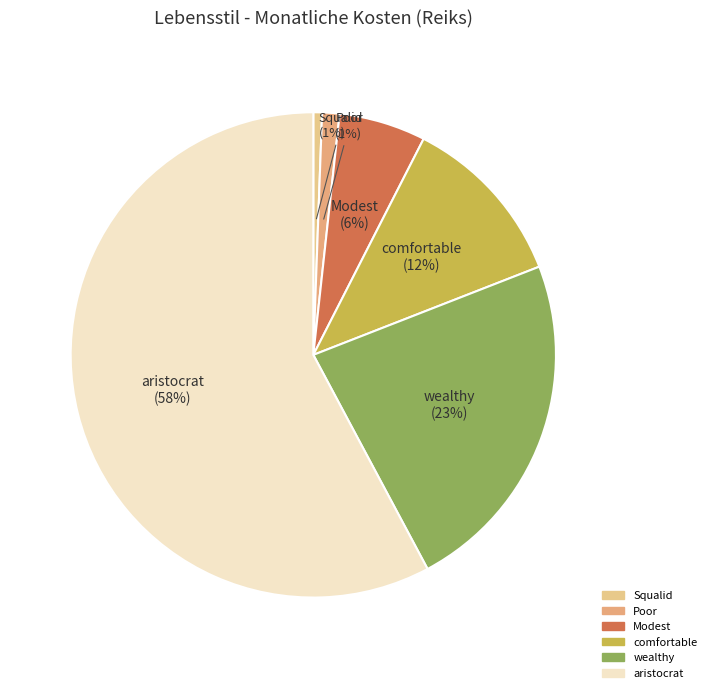

To the nearest percent, what portion does Squalid represent?

1%